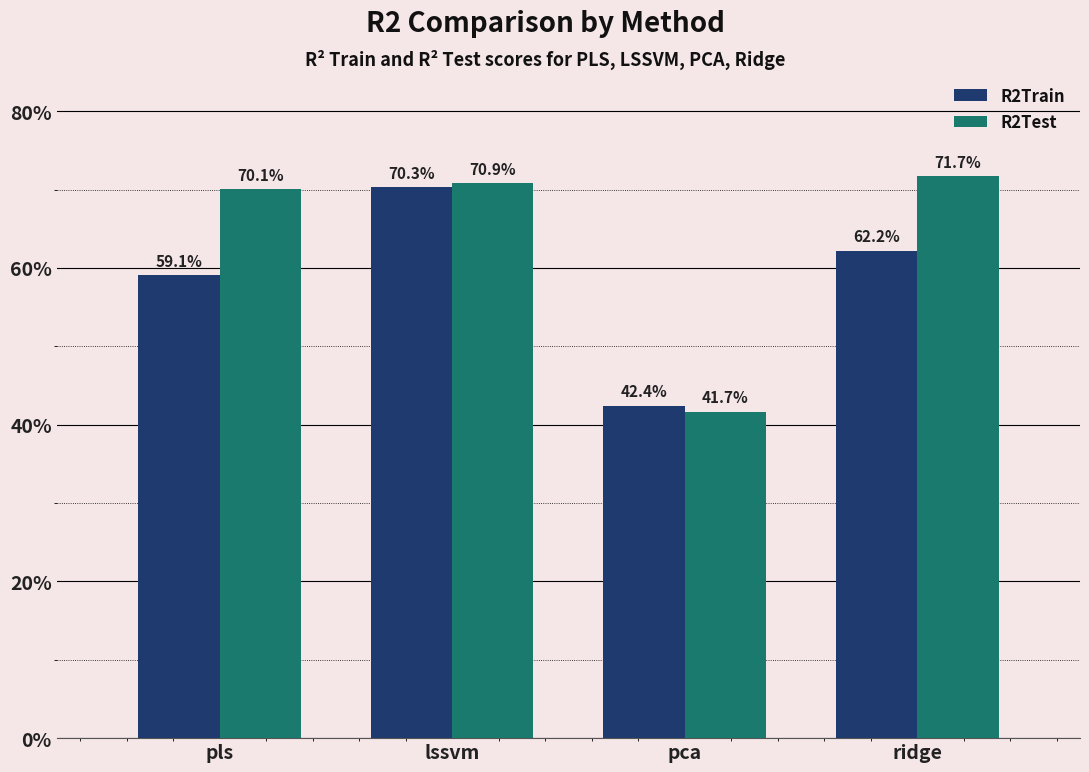

Which series has the largest total across all categories?

R2Test